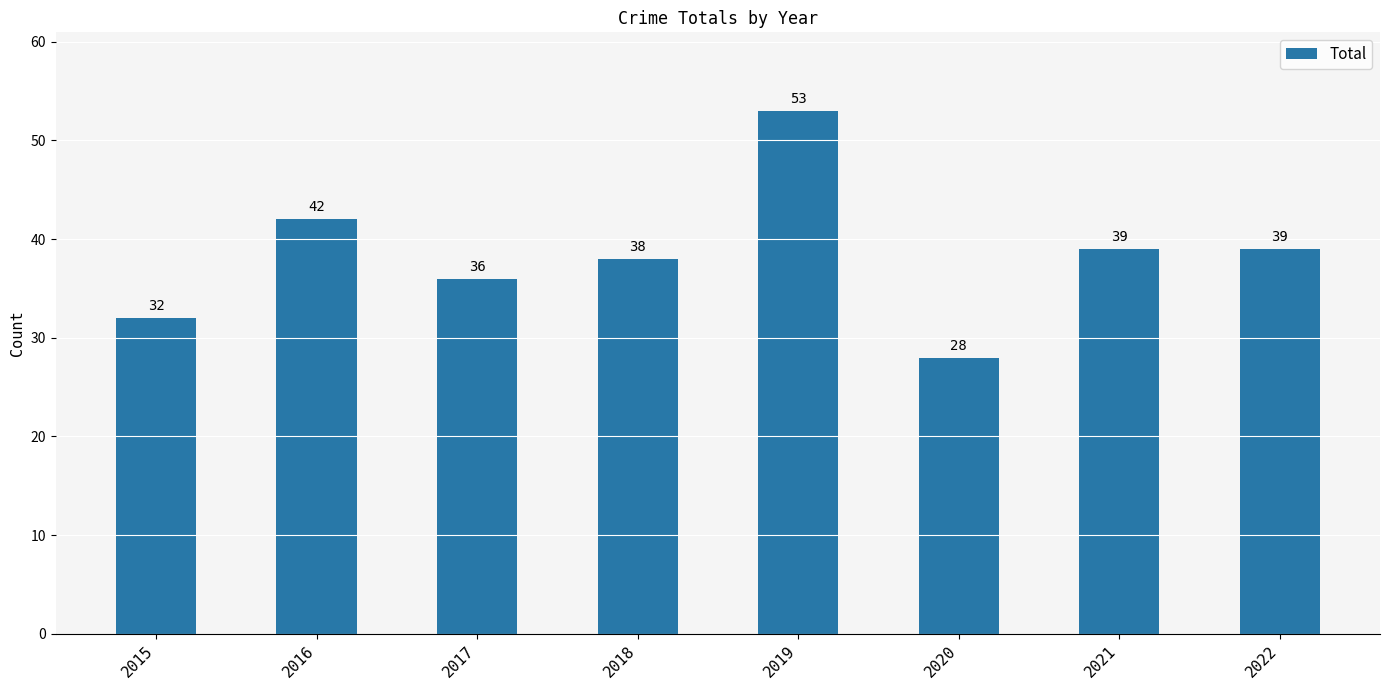

What is the change in value from 2020 to 2022?

+11